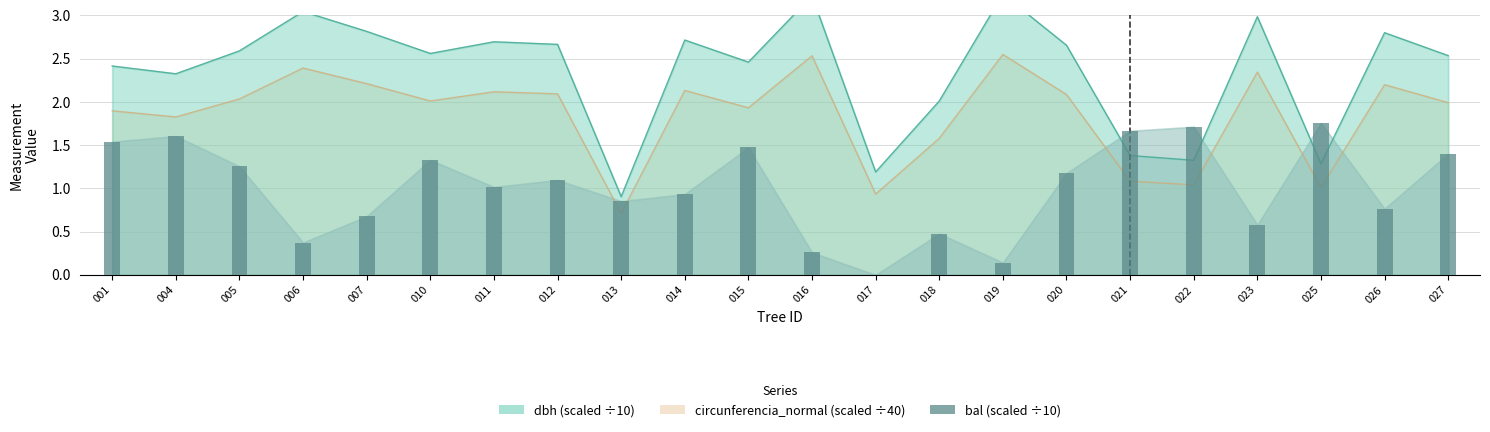

Rank the categories by value from highest to lowest.

025, 022, 021, 004, 001, 015, 027, 010, 005, 020, 012, 011, 014, 013, 026, 007, 023, 018, 006, 016, 019, 017